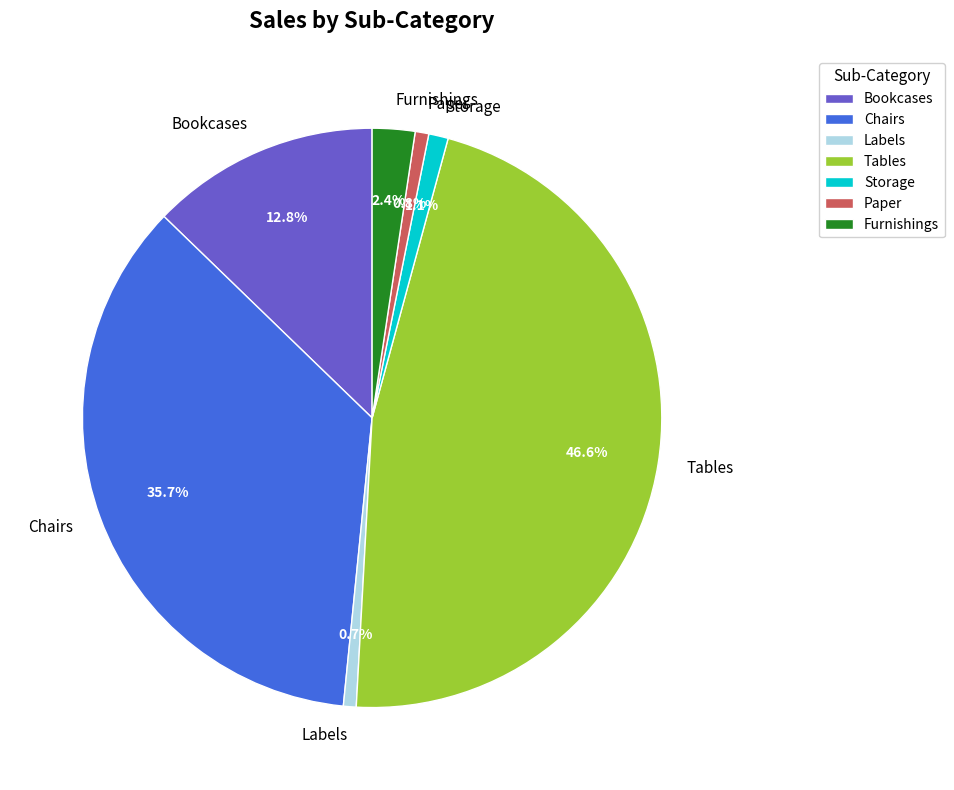

Is there any slice that represents more than half of the pie?

No